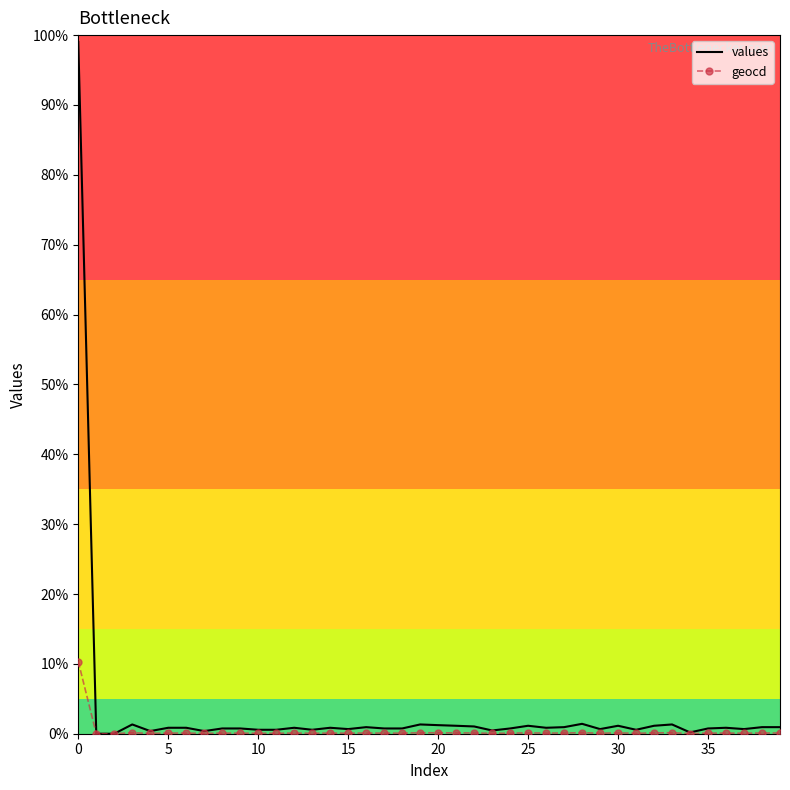

Which series has the widest spread of values?

values